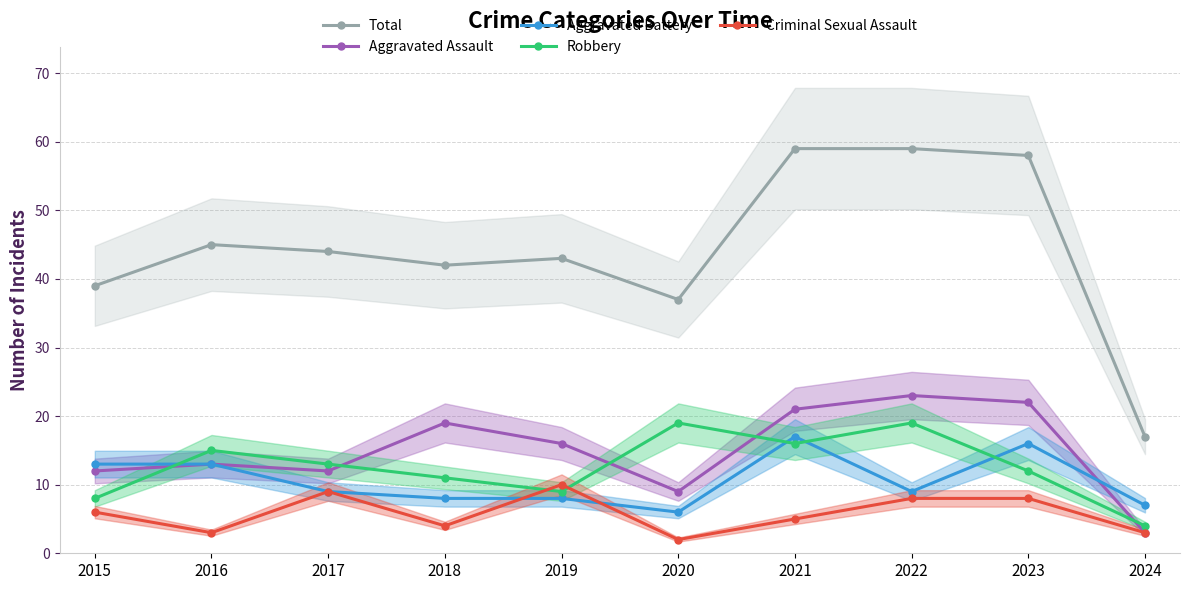

What is the value of the Criminal Sexual Assault point at the 8th from the left?

8